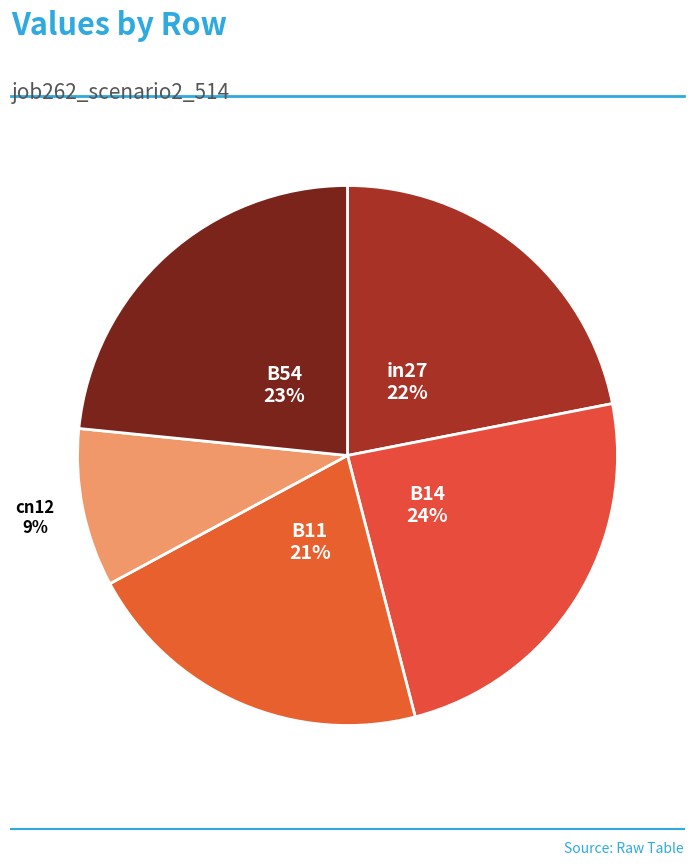

Which category has the smallest portion of the pie?

cn12